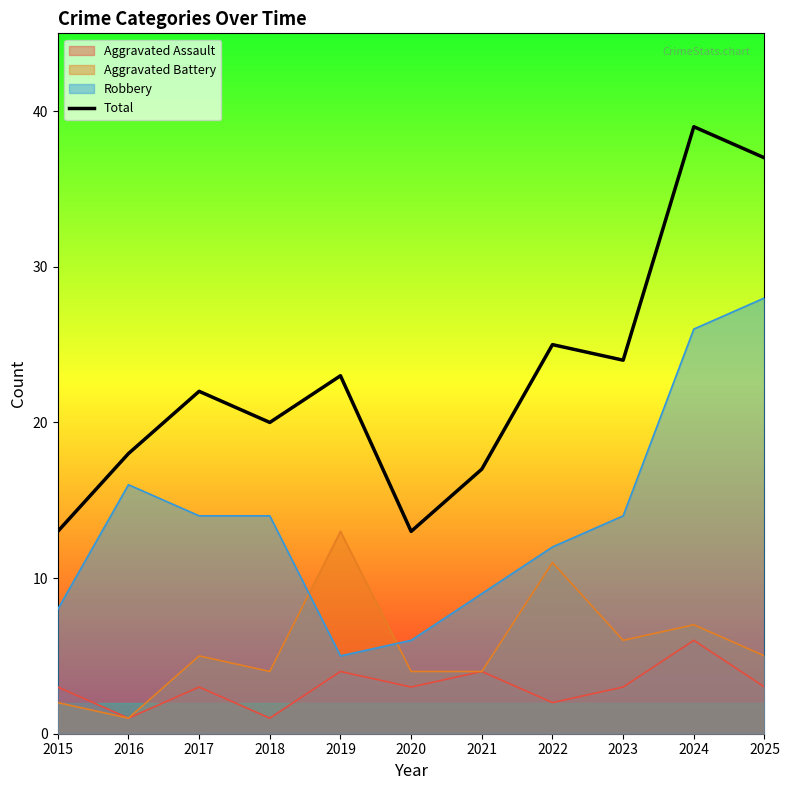

What is the sum of all values?

251